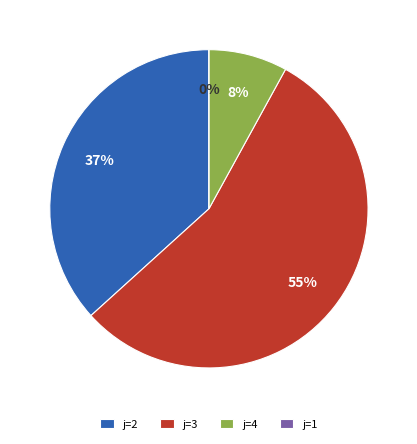

Does j=2 (l=4) represent more than half of the total?

No